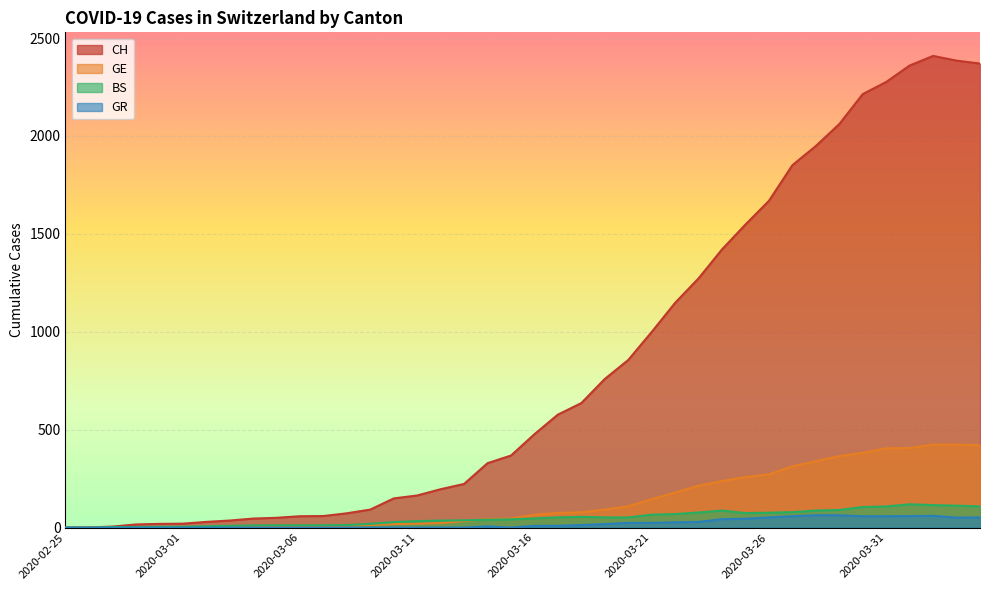

What are all the series names shown in the legend?

CH, GE, BS, GR